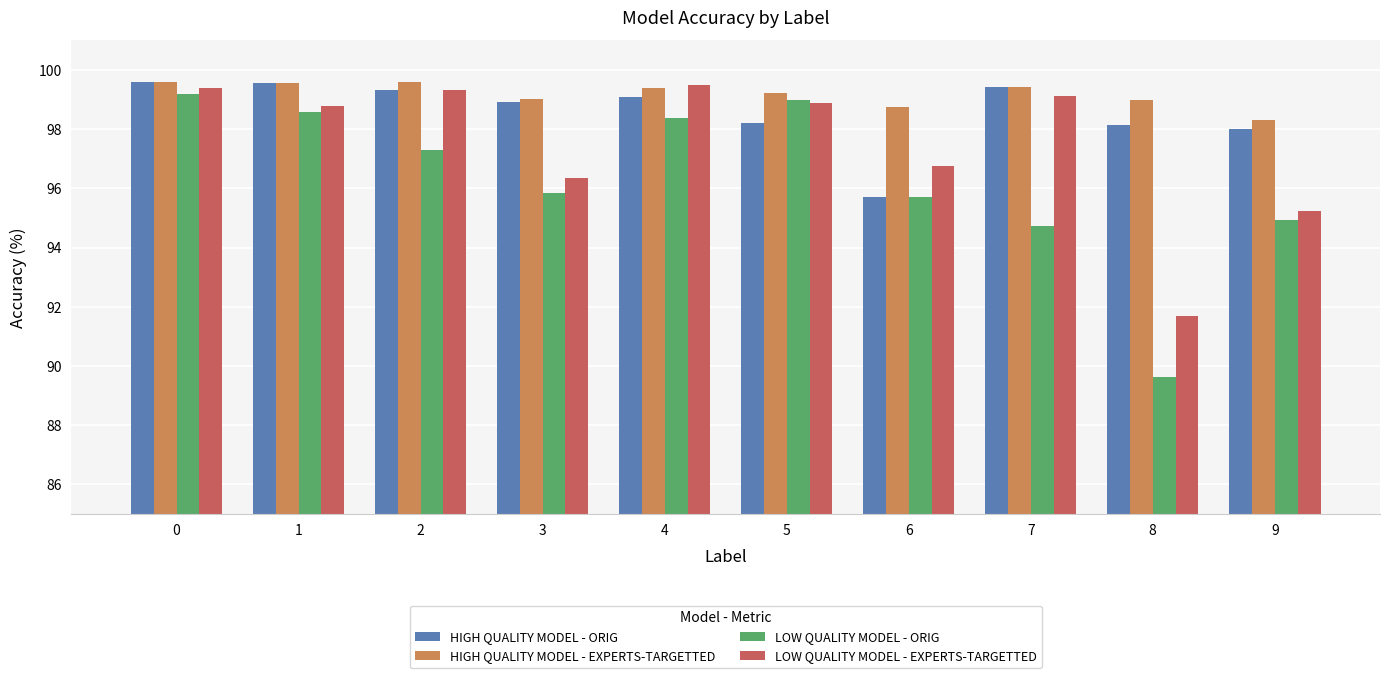

What are all the series names shown in the legend?

HIGH QUALITY MODEL - ORIG, HIGH QUALITY MODEL - EXPERTS-TARGETTED, LOW QUALITY MODEL - ORIG, LOW QUALITY MODEL - EXPERTS-TARGETTED